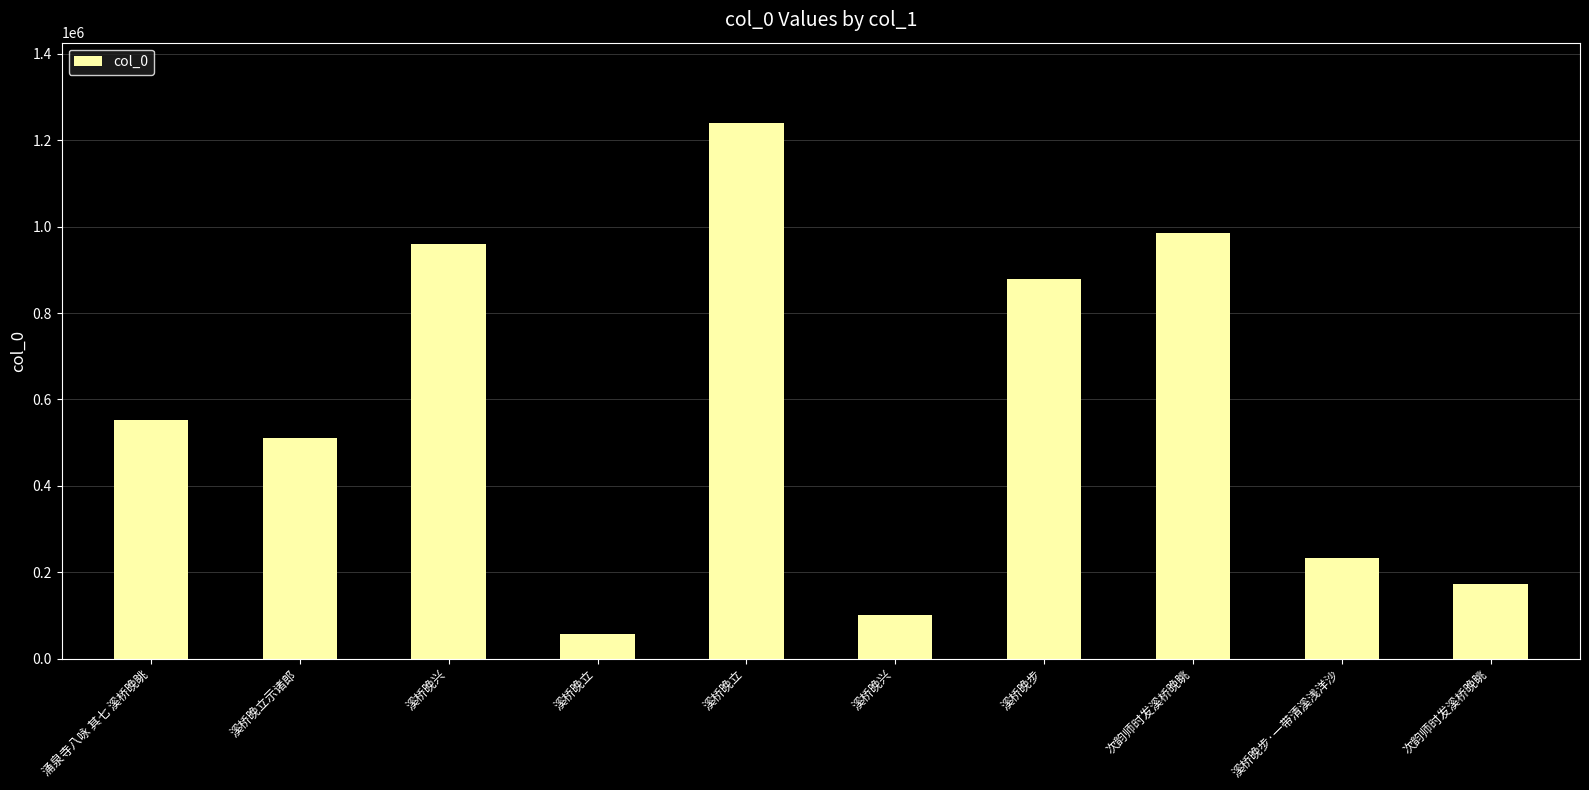

Reading left to right, list all the values displayed in this chart.

551987	510000	958573	58393	1239322	101857	879476	984809	233315	174321